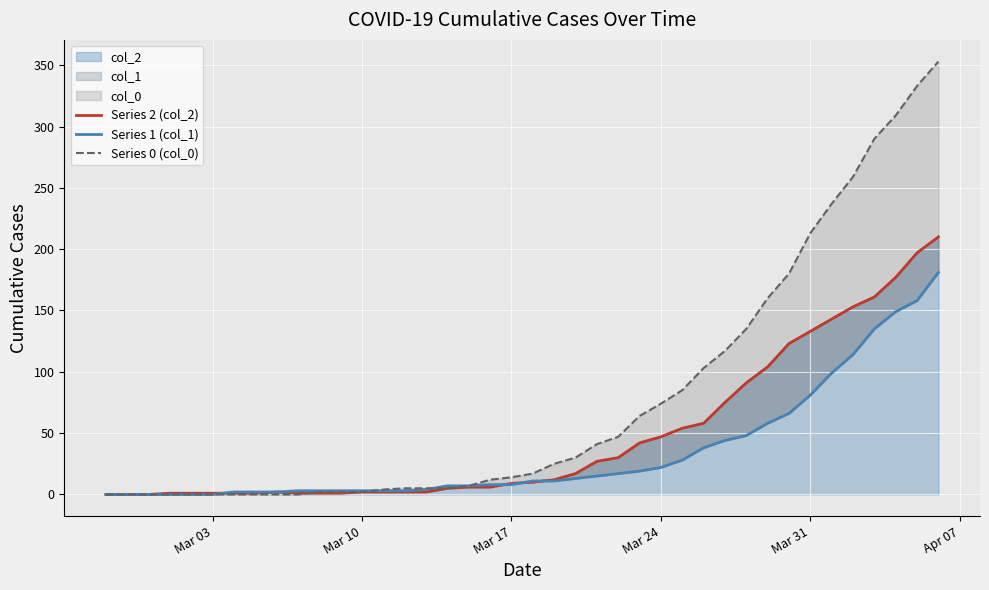

How many lines are shown in the chart?

3